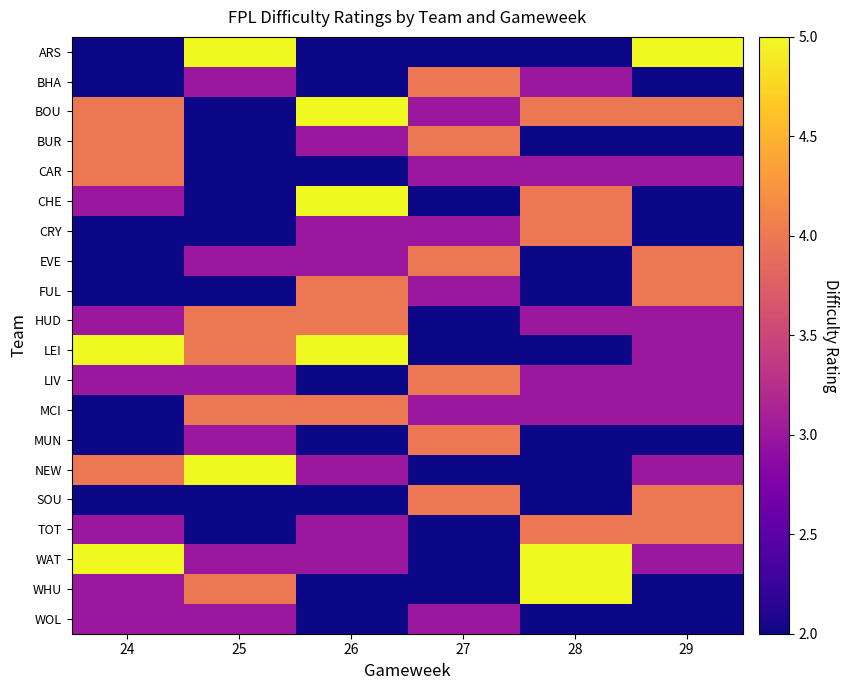

What is the greatest value displayed?

5